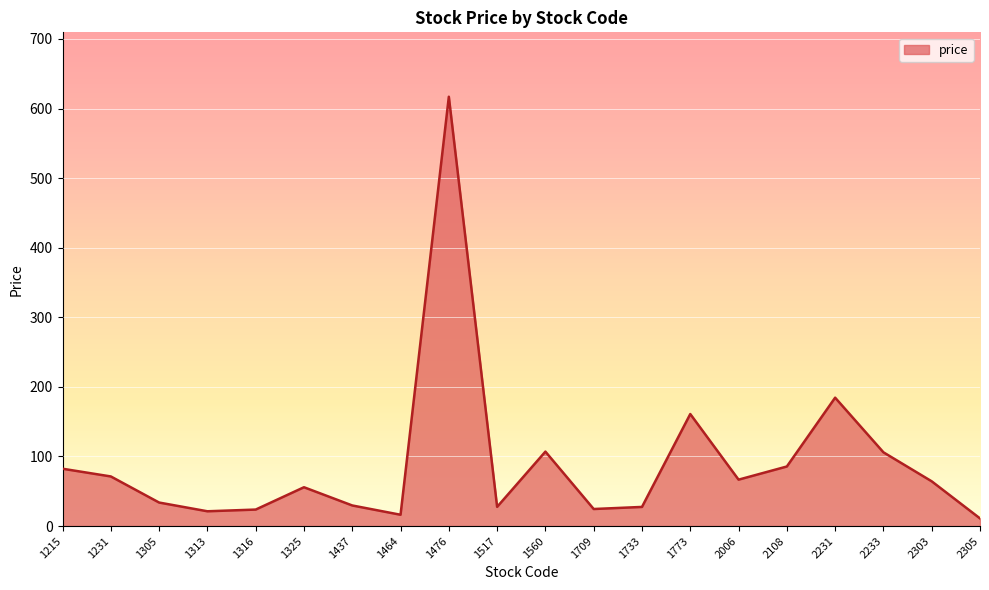

What is the difference between the maximum and minimum values?

606.0